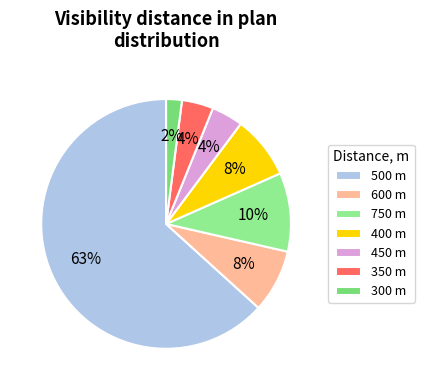

Which category has the smallest portion of the pie?

300